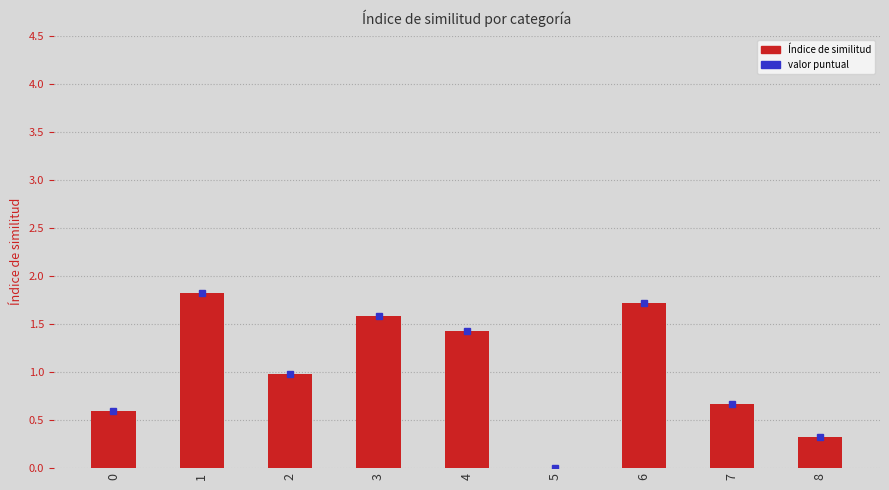

Reading left to right, transcribe all the data shown in this chart.

0.6	1.8	1.0	1.6	1.4	0.0	1.7	0.7	0.3